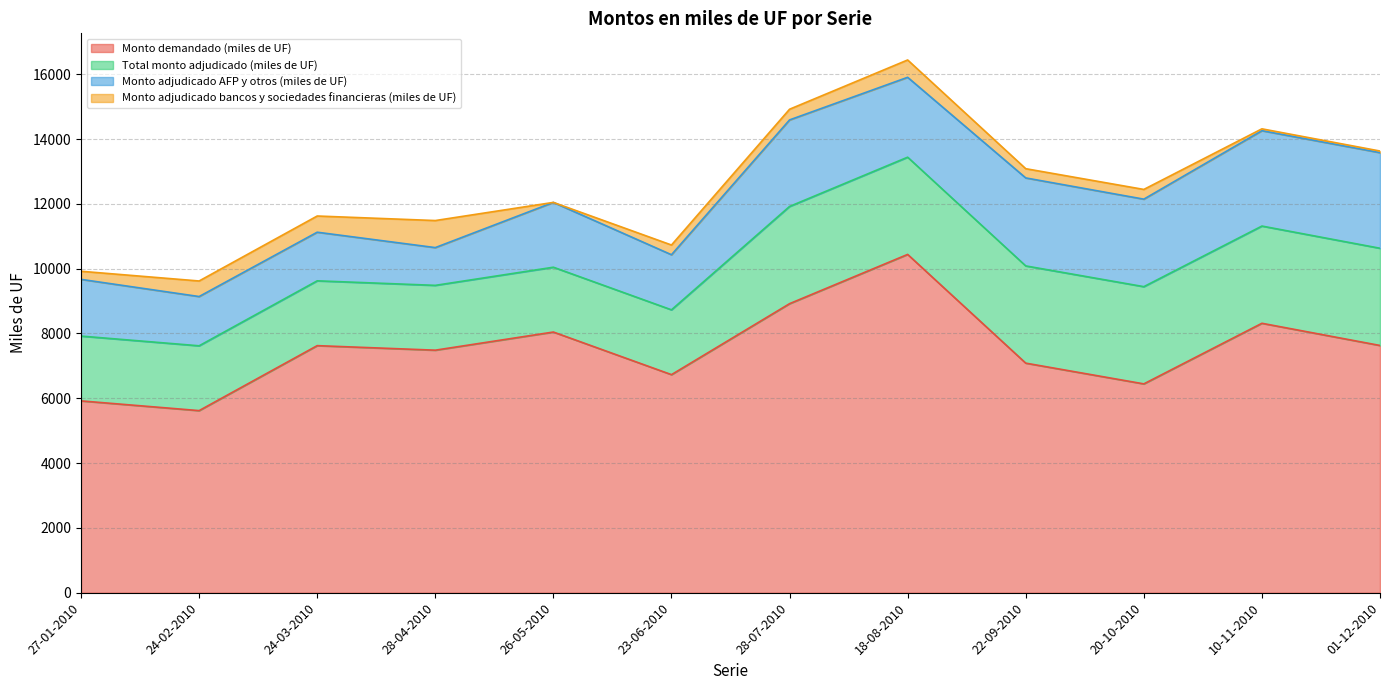

How many lines are shown in the chart?

4